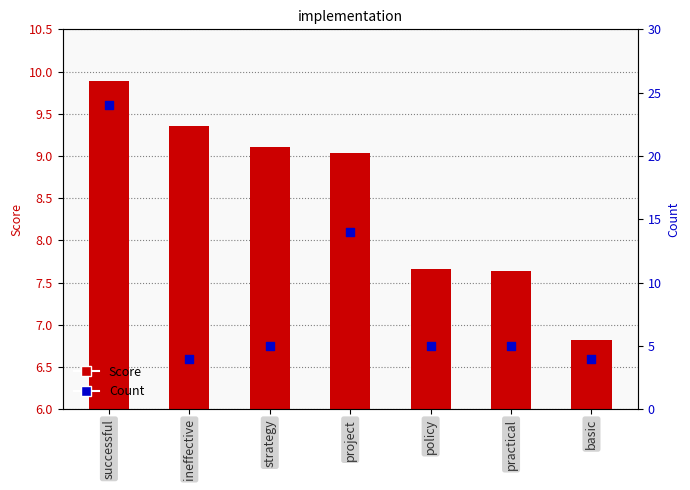

What is the total value across all series at policy?

12.7